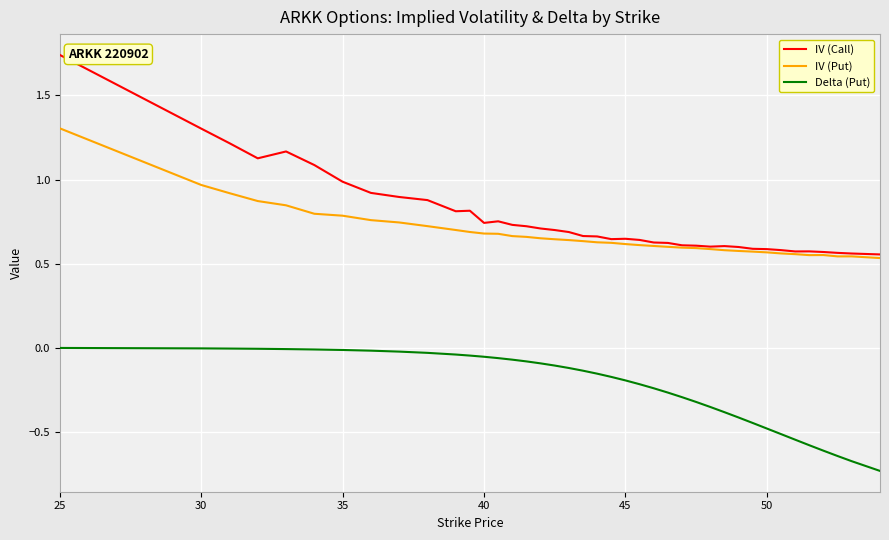

List the series in order of their peak value, highest first.

IV (Call), IV (Put), Delta (Put)